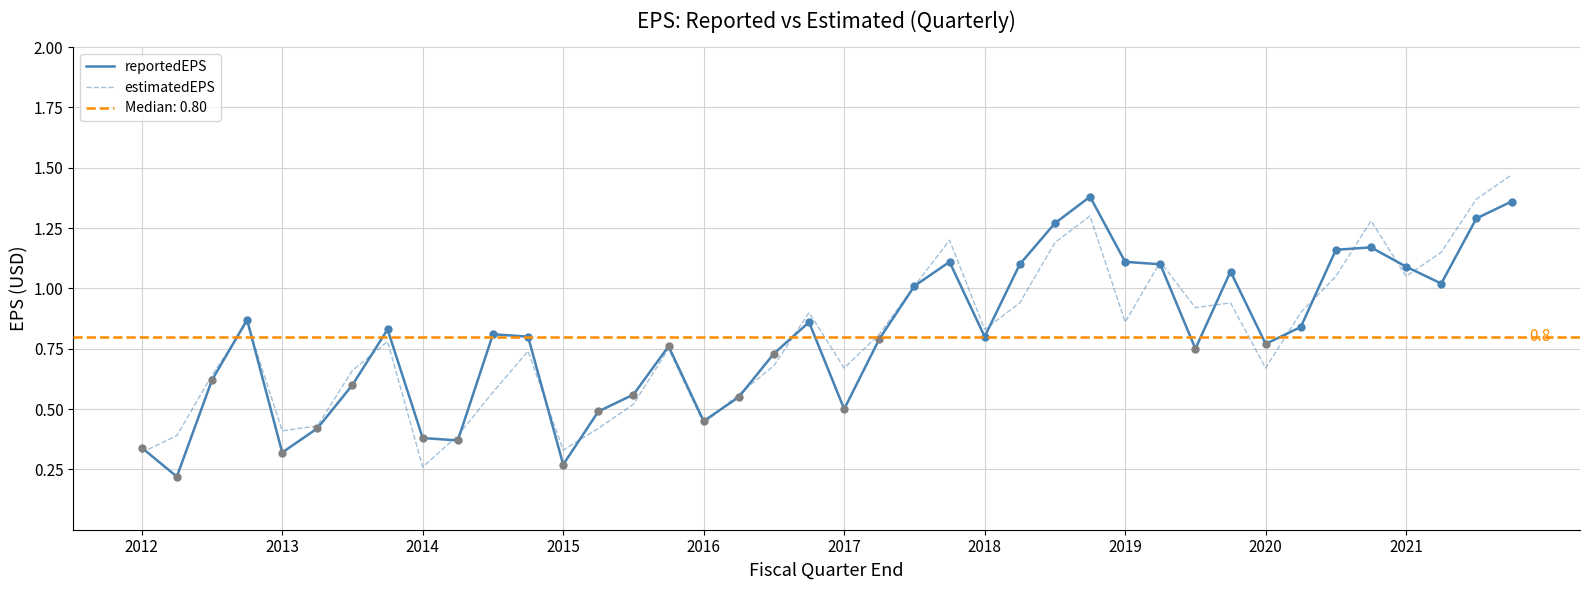

In reportedEPS, how many points are lower than both neighbors (excluding endpoints)?

10